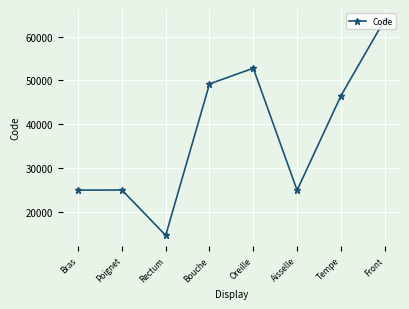

True or false: there are more than 0 points higher than both neighbors.

True